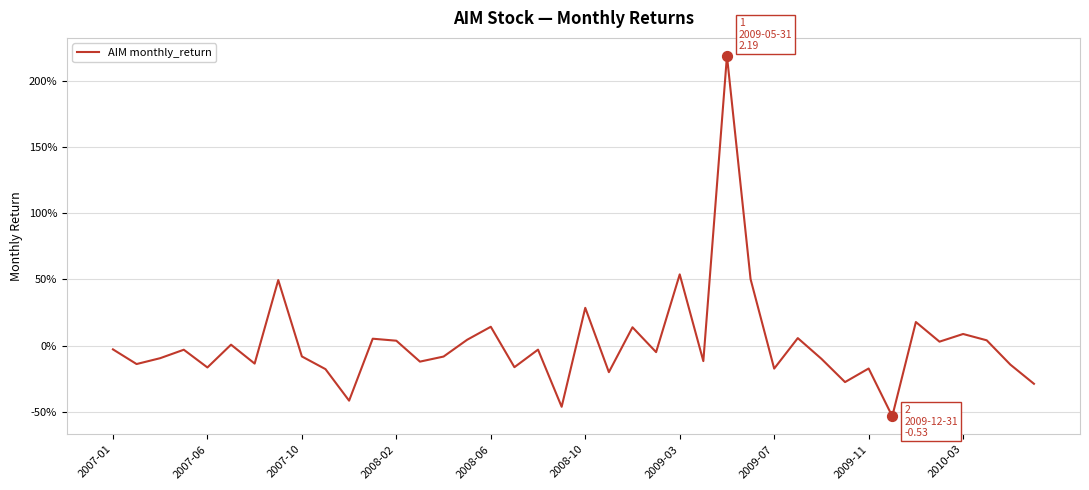

Is this an area chart (filled region under the line)?

No